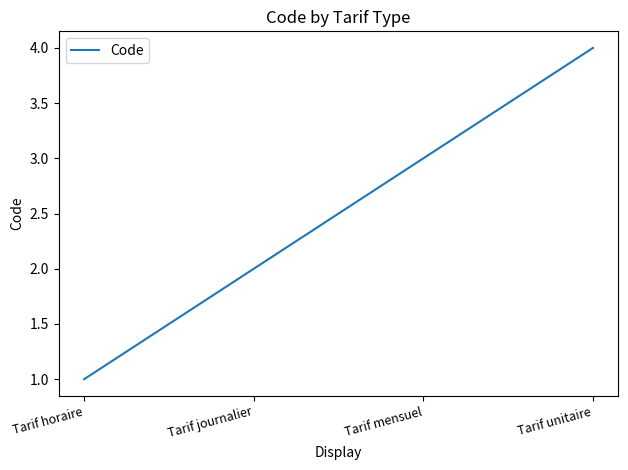

Reading right to left, extract all data points from this chart.

Tarif unitaire=4	Tarif mensuel=3	Tarif journalier=2	Tarif horaire=1